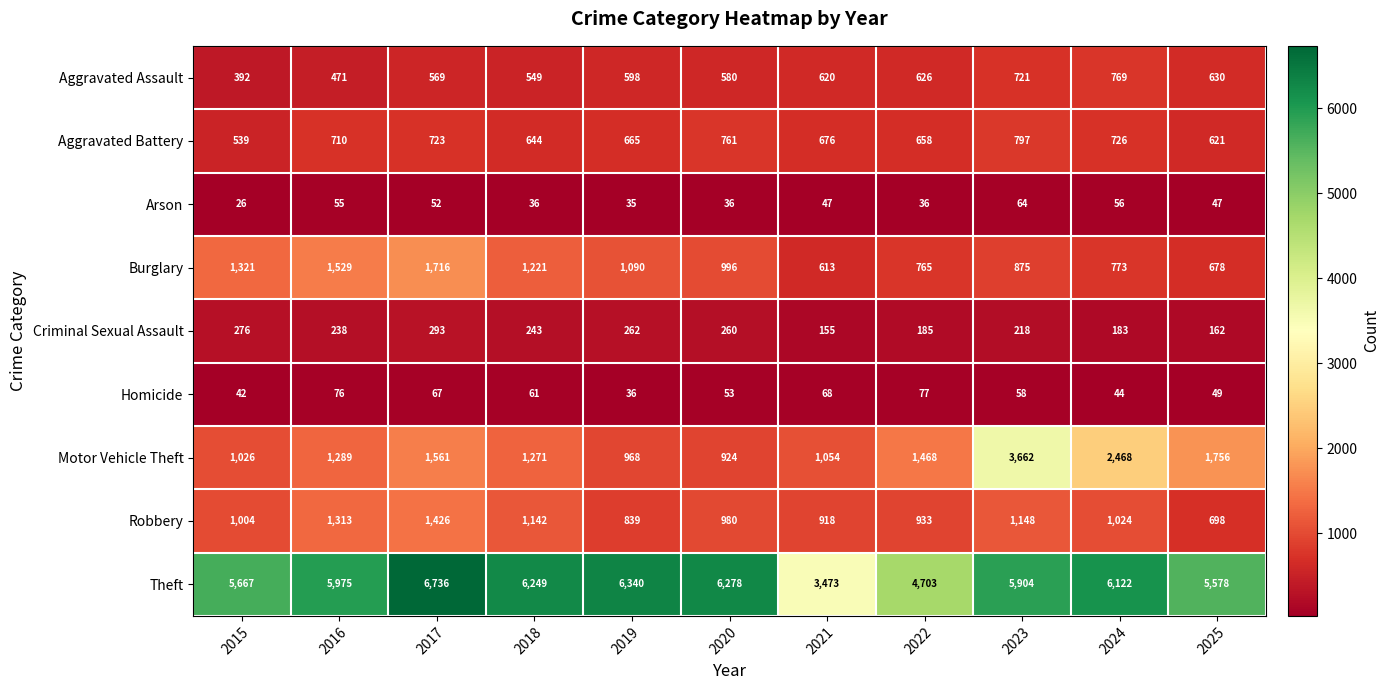

At which label is Theft closest to 5104?

2022